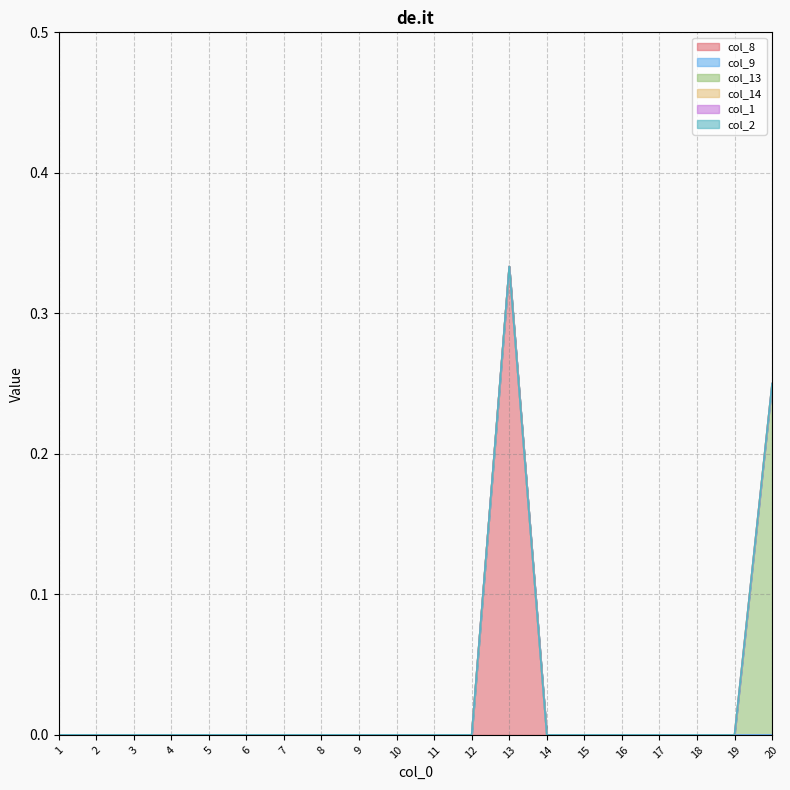

True or false: col_13 has more than 0 interior local peaks.

False